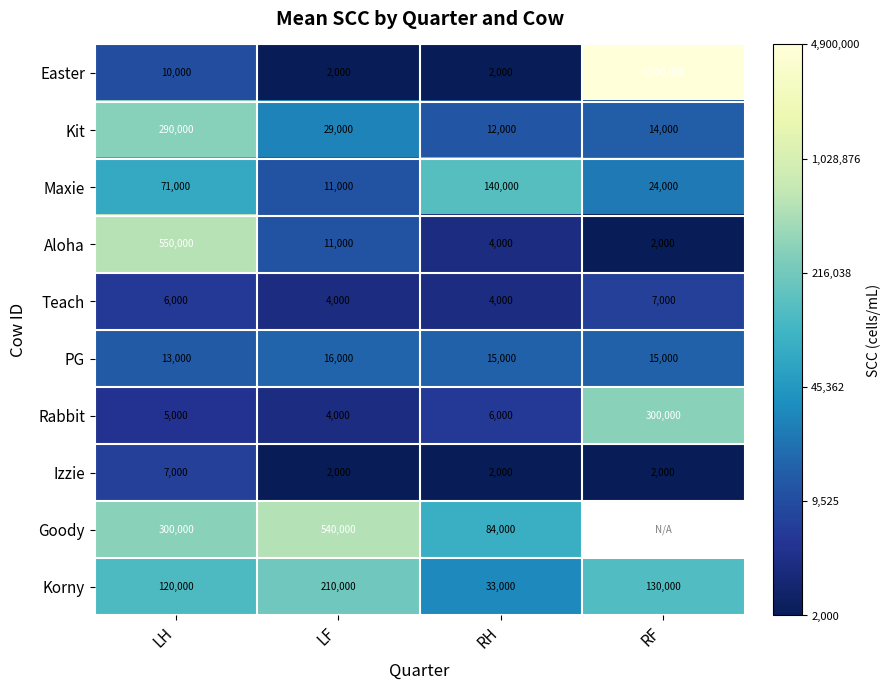

True or false: Kit has a value of 1.1 at LF.

False